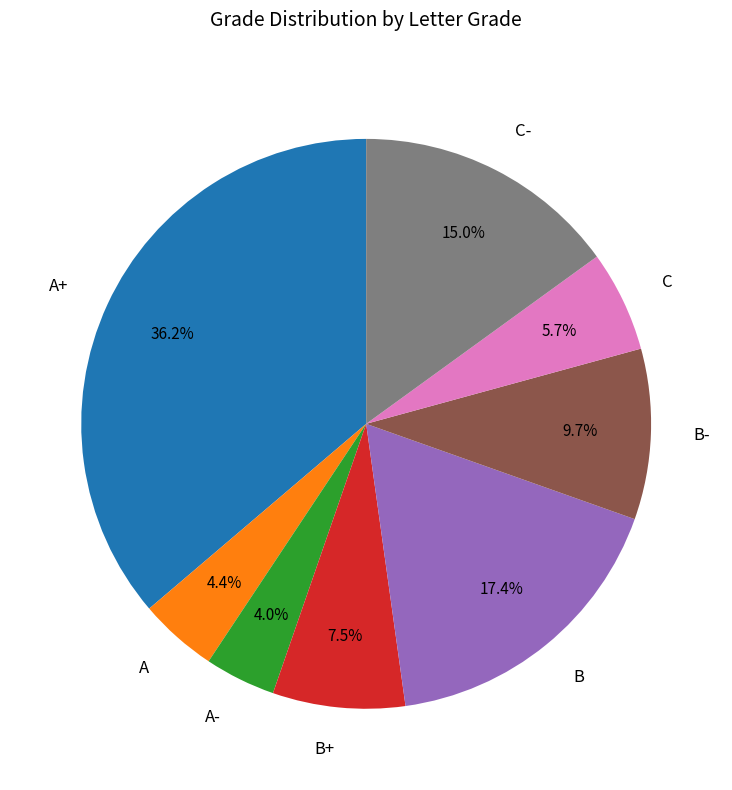

What is the largest slice in the pie chart?

A+